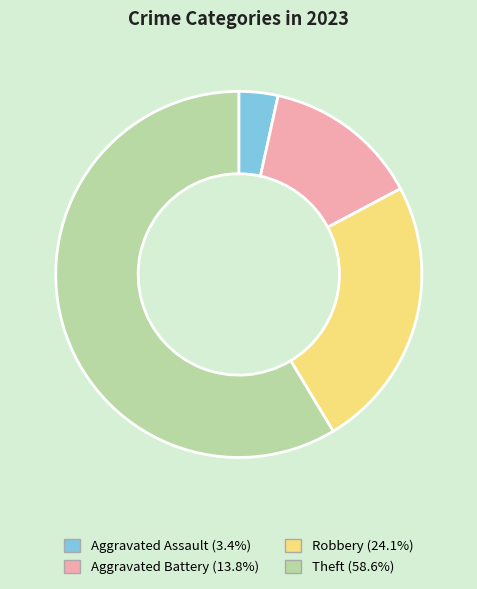

Count the number of slices in the pie.

4